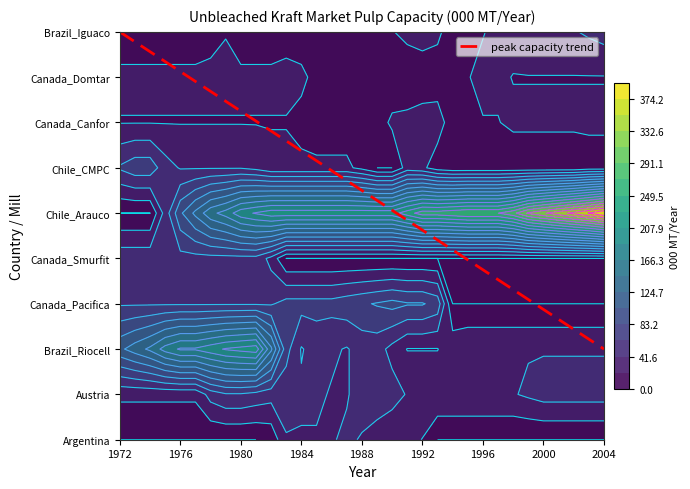

Reading left to right, transcribe all the data shown in this chart.

Argentina: 1972=0	1973=0	1974=0	1975=0	1976=0	1977=0	1978=0	1979=0	1980=0	1981=0	1982=5	1983=40	1984=40	1985=40	1986=40	1987=45	1988=40	1989=35	1990=25	1991=30	1992=20	1993=0	1994=0	1995=0	1996=0	1997=0	1998=0	1999=0	2000=0	2001=0	2002=0	2003=0	2004=0
Austria: 1972=25	1973=25	1974=25	1975=25	1976=25	1977=25	1978=50	1979=60	1980=60	1981=55	1982=50	1983=50	1984=45	1985=45	1986=40	1987=40	1988=50	1989=50	1990=50	1991=40	1992=40	1993=40	1994=40	1995=40	1996=40	1997=40	1998=40	1999=45	2000=50	2001=50	2002=50	2003=50	2004=50
Brazil_Riocell: 1972=120	1973=135	1974=150	1975=175	1976=190	1977=190	1978=200	1979=210	1980=215	1981=220	1982=150	1983=70	1984=40	1985=50	1986=45	1987=40	1988=50	1989=50	1990=35	1991=20	1992=20	1993=20	1994=35	1995=40	1996=40	1997=40	1998=40	1999=40	2000=40	2001=40	2002=40	2003=40	2004=40
Canada_Pacifica: 1972=60	1973=60	1974=60	1975=60	1976=60	1977=60	1978=60	1979=60	1980=60	1981=60	1982=60	1983=70	1984=70	1985=70	1986=70	1987=75	1988=80	1989=85	1990=90	1991=85	1992=85	1993=75	1994=0	1995=0	1996=0	1997=0	1998=0	1999=0	2000=0	2001=0	2002=0	2003=0	2004=0
Canada_Smurfit: 1972=55	1973=55	1974=55	1975=55	1976=55	1977=55	1978=55	1979=55	1980=55	1981=55	1982=35	1983=0	1984=0	1985=0	1986=0	1987=0	1988=0	1989=0	1990=0	1991=0	1992=0	1993=0	1994=0	1995=0	1996=0	1997=0	1998=0	1999=0	2000=0	2001=0	2002=0	2003=0	2004=0
Chile_Arauco: 1972=0	1973=0	1974=0	1975=50	1976=100	1977=130	1978=160	1979=175	1980=200	1981=210	1982=220	1983=220	1984=220	1985=220	1986=220	1987=220	1988=220	1989=220	1990=220	1991=240	1992=260	1993=260	1994=265	1995=270	1996=270	1997=270	1998=285	1999=315	2000=330	2001=345	2002=360	2003=375	2004=395
Chile_CMPC: 1972=65	1973=75	1974=75	1975=50	1976=40	1977=40	1978=40	1979=40	1980=40	1981=35	1982=25	1983=25	1984=25	1985=25	1986=25	1987=25	1988=15	1989=0	1990=0	1991=30	1992=25	1993=10	1994=5	1995=5	1996=5	1997=5	1998=5	1999=5	2000=5	2001=5	2002=5	2003=10	2004=10
Canada_Canfor: 1972=20	1973=20	1974=20	1975=20	1976=20	1977=20	1978=20	1979=20	1980=20	1981=20	1982=20	1983=20	1984=15	1985=10	1986=10	1987=10	1988=10	1989=10	1990=25	1991=25	1992=25	1993=30	1994=10	1995=10	1996=20	1997=20	1998=25	1999=25	2000=25	2001=25	2002=25	2003=25	2004=25
Canada_Domtar: 1972=25	1973=25	1974=25	1975=25	1976=25	1977=25	1978=25	1979=25	1980=25	1981=25	1982=25	1983=25	1984=25	1985=15	1986=10	1987=10	1988=10	1989=10	1990=5	1991=10	1992=15	1993=10	1994=20	1995=20	1996=25	1997=25	1998=20	1999=20	2000=20	2001=20	2002=20	2003=20	2004=20
Brazil_Iguaco: 1972=10	1973=10	1974=10	1975=10	1976=10	1977=10	1978=15	1979=20	1980=10	1981=10	1982=10	1983=15	1984=10	1985=10	1986=10	1987=15	1988=20	1989=20	1990=20	1991=25	1992=25	1993=25	1994=10	1995=10	1996=20	1997=25	1998=30	1999=40	2000=40	2001=40	2002=40	2003=45	2004=50